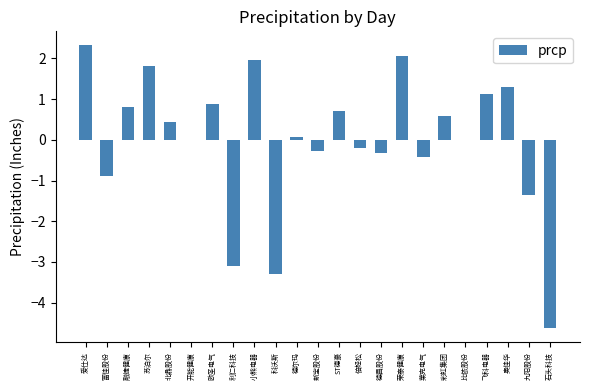

Reading left to right, list all the values displayed in this chart.

爱仕达=2.3	富佳股份=-0.9	融捷健康=0.8	苏泊尔=1.8	北鼎股份=0.4	开能健康=0.0	欧圣电气=0.9	利仁科技=-3.1	小熊电器=2.0	科沃斯=-3.3	德尔玛=0.1	新宝股份=-0.3	ST德豪=0.7	倍轻松=-0.2	德昌股份=-0.3	荣泰健康=2.1	莱克电气=-0.4	彩虹集团=0.6	比依股份=0.0	飞科电器=1.1	奥佳华=1.3	九阳股份=-1.4	石头科技=-4.6